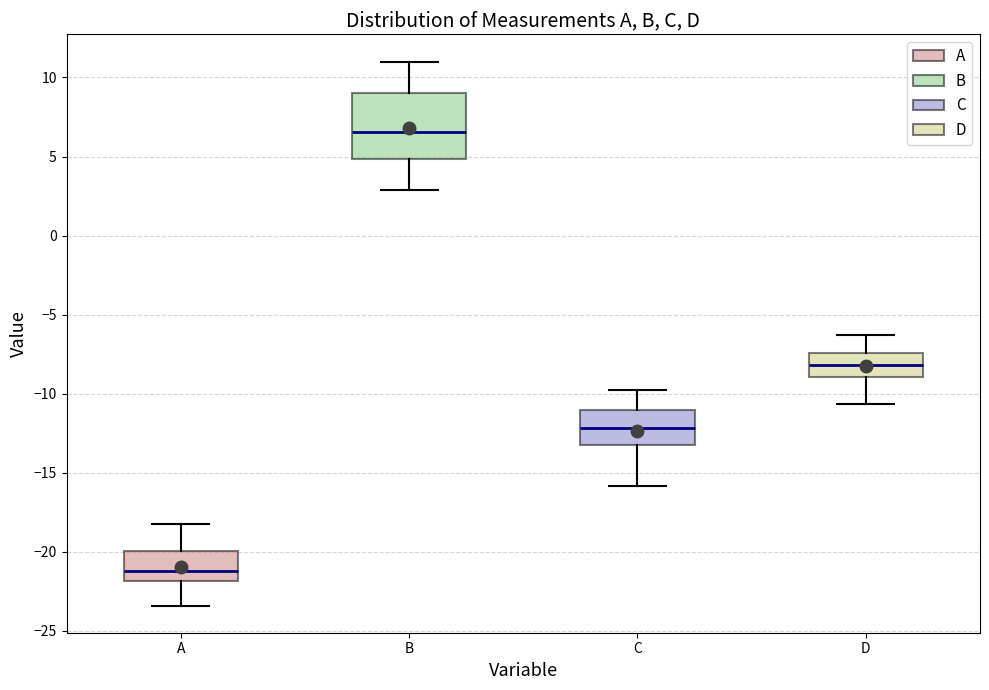

Comparing the boxes themselves (not the whiskers), which one is the tallest?

B